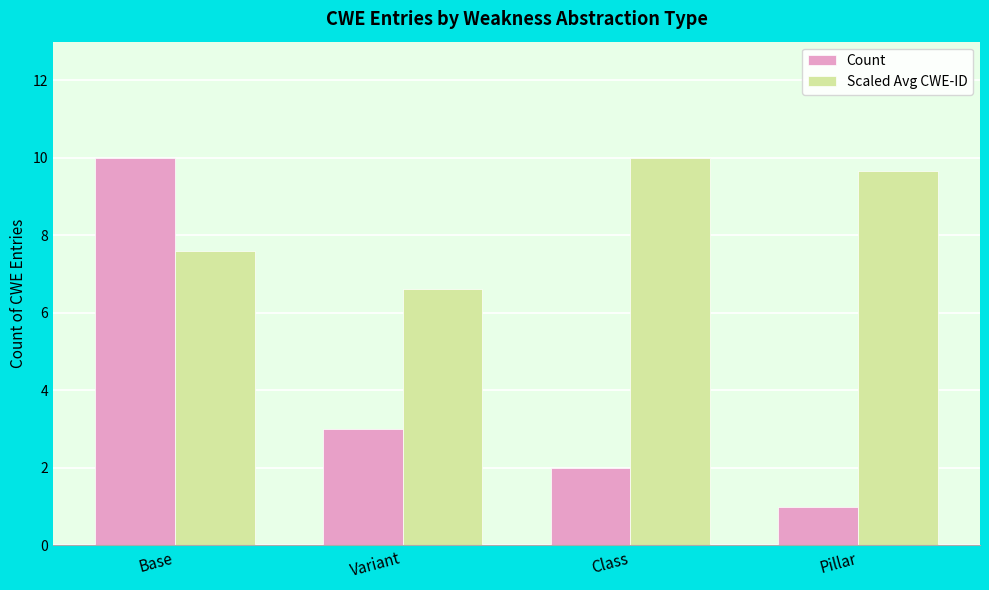

Read the Count value at Class.

2.0